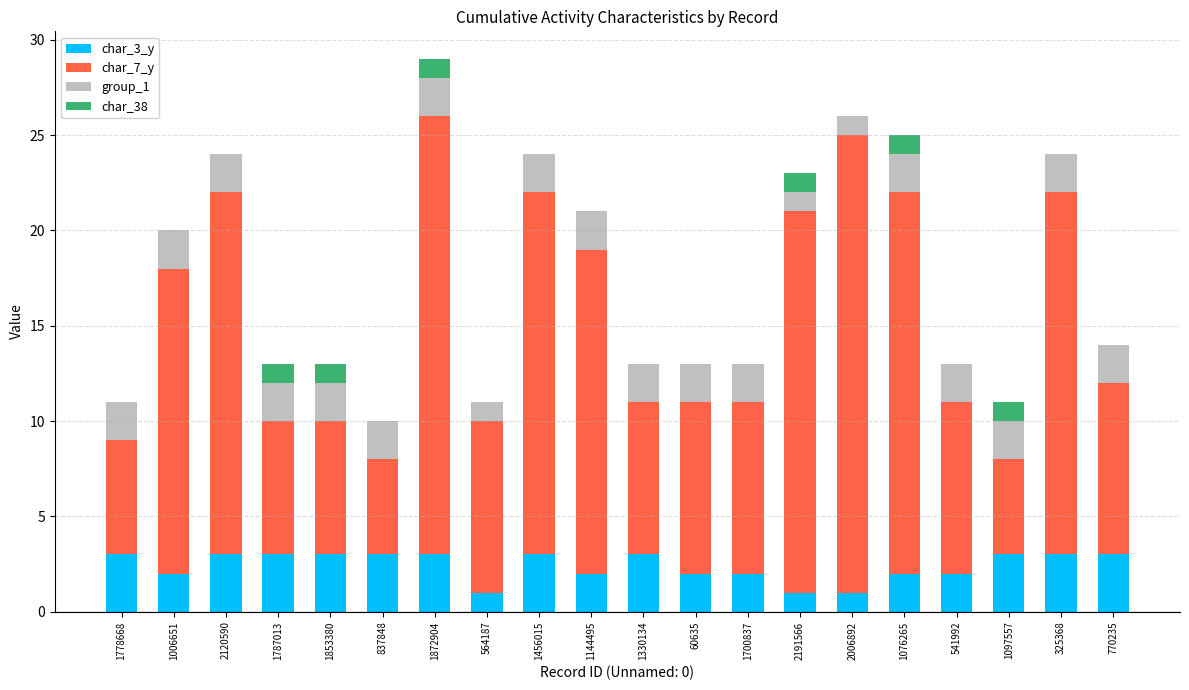

At which category is the sum across all series the highest?

1872904